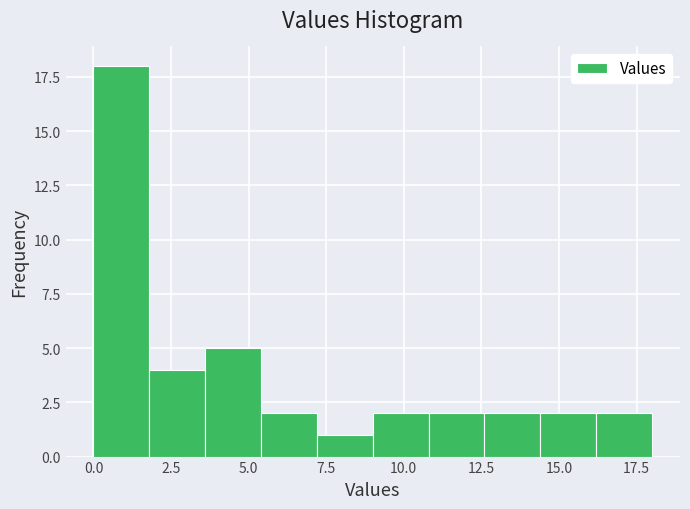

Read against the x-axis, roughly where is the centre of the tallest bar?

1.0